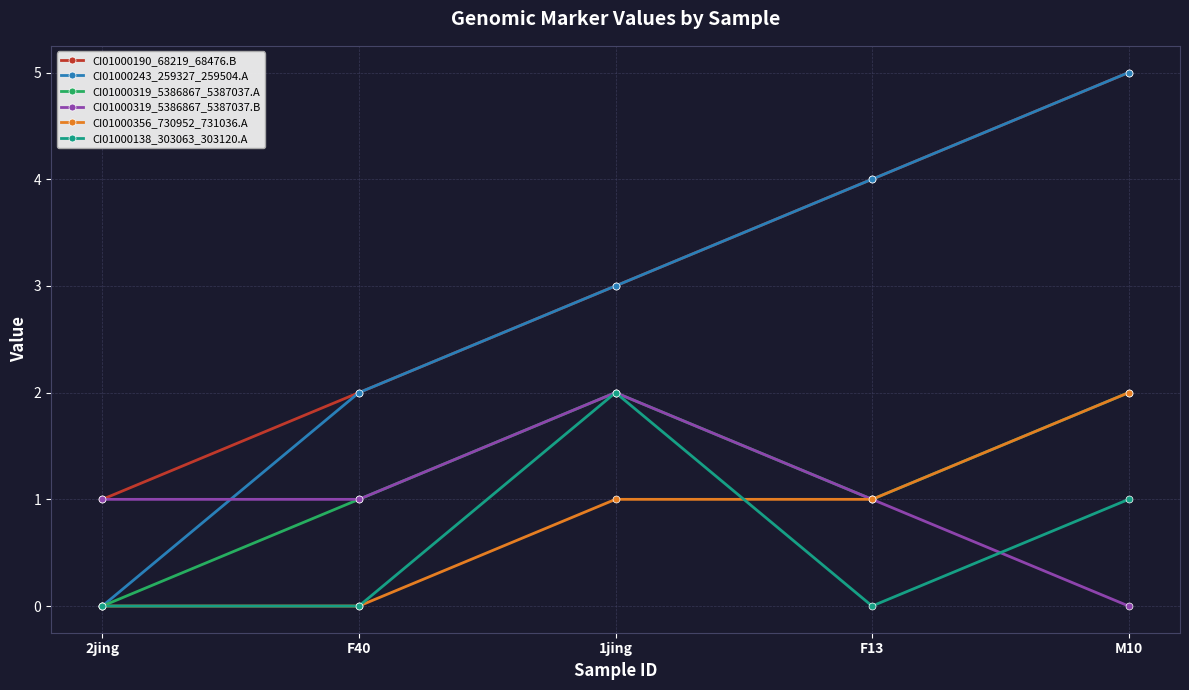

Reading left to right, extract all data points from this chart.

CI01000190_68219_68476.B: 2jing=1	F40=2	1jing=3	F13=4	M10=5
CI01000243_259327_259504.A: 2jing=0	F40=2	1jing=3	F13=4	M10=5
CI01000319_5386867_5387037.A: 2jing=0	F40=1	1jing=2	F13=1	M10=2
CI01000319_5386867_5387037.B: 2jing=1	F40=1	1jing=2	F13=1	M10=0
CI01000356_730952_731036.A: 2jing=0	F40=0	1jing=1	F13=1	M10=2
CI01000138_303063_303120.A: 2jing=0	F40=0	1jing=2	F13=0	M10=1